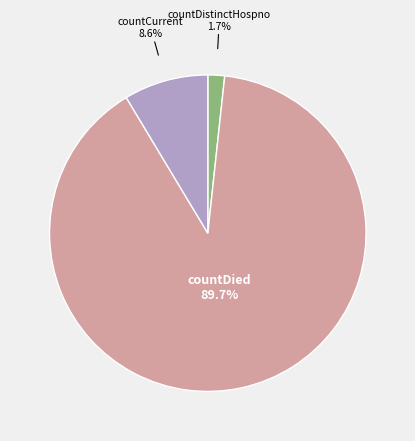

Is there any slice that represents more than half of the pie?

Yes